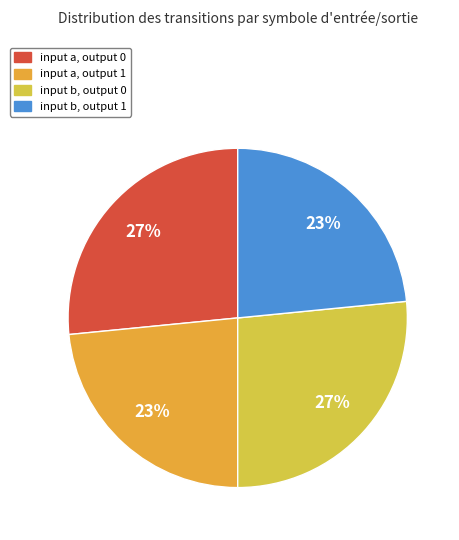

Which category has the smallest portion of the pie?

input a, output 1